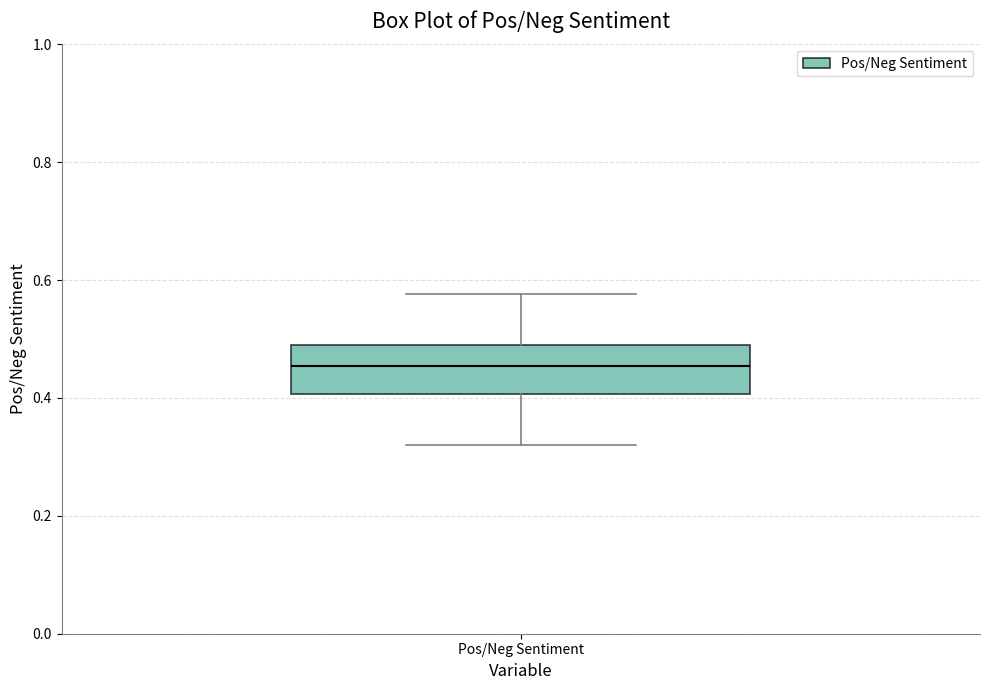

Read this box plot against the y-axis: the position of the median line, the range covered by the box, and the ends of both whiskers. The values are not printed on the chart, so give them approximately, as read against the axis.

median 0.46, box 0.40 to 0.48, whiskers 0.32 to 0.58